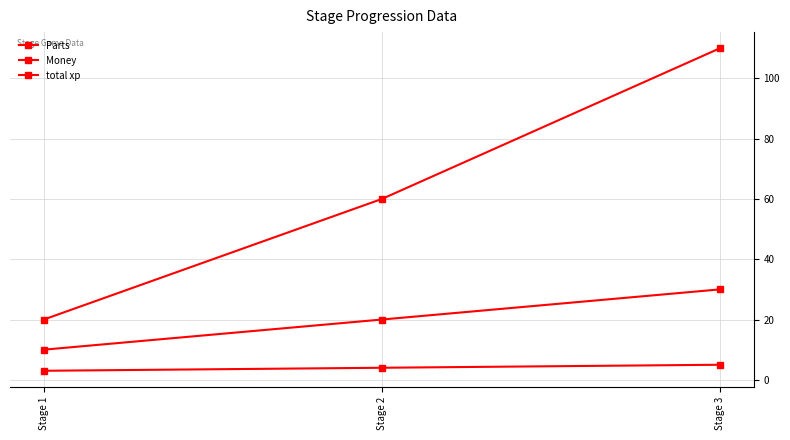

Is this an area chart (filled region under the line)?

No